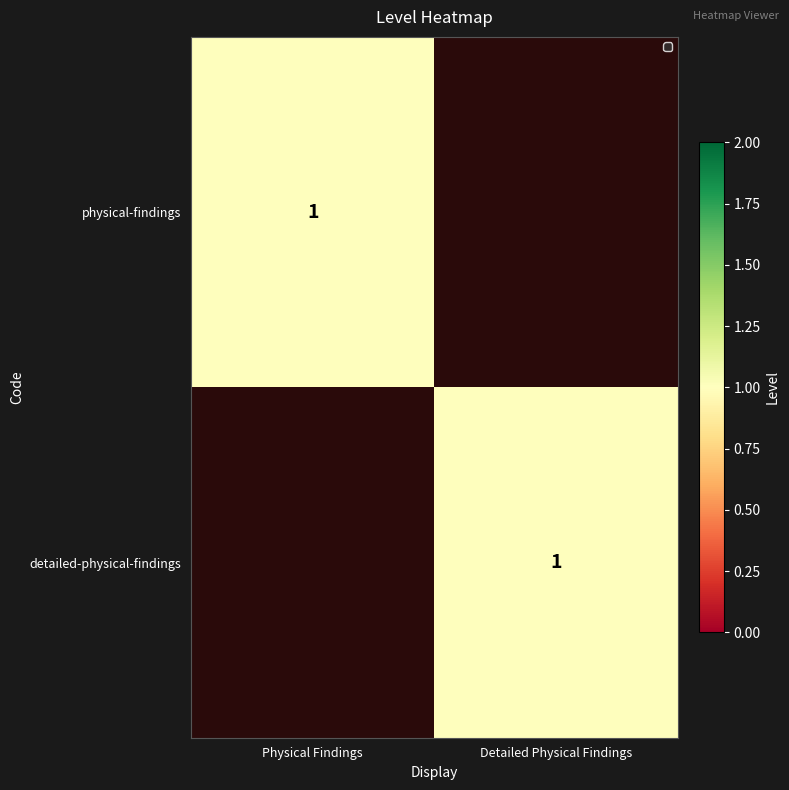

The value of detailed-physical-findings at Detailed Physical Findings is 1. True or false?

True